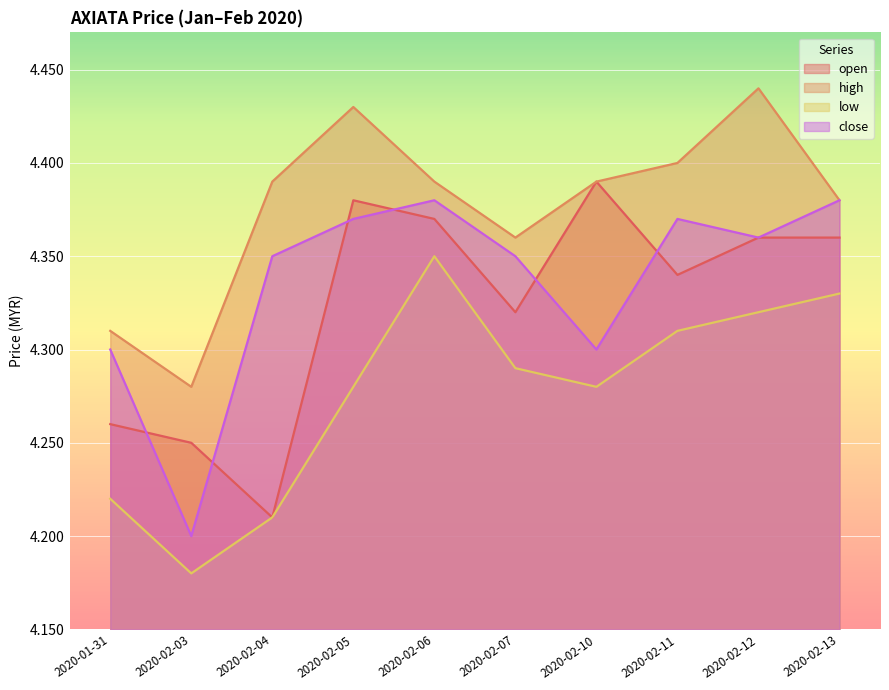

How many intersections are there between open and close?

6